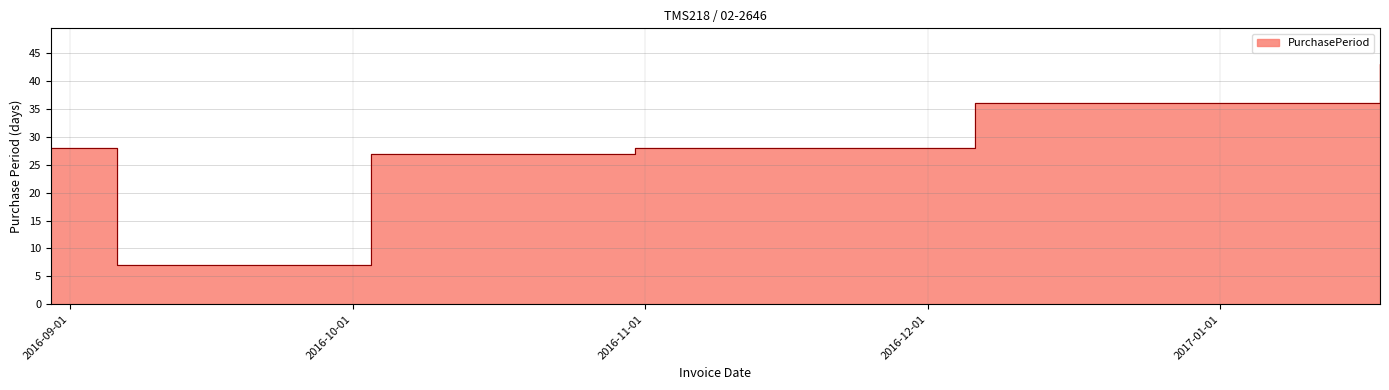

Reading left to right, transcribe all the data shown in this chart.

2016-08-30=28	2016-09-06=7	2016-10-03=27	2016-10-31=28	2016-12-06=36	2017-01-18=43